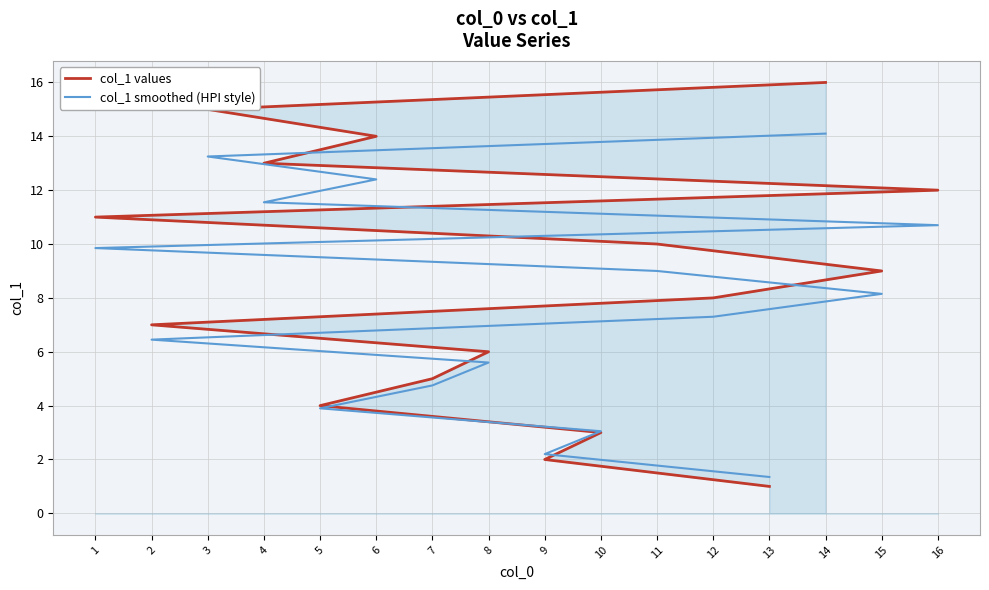

Rank the categories by col_1 smoothed (HPI style) value from highest to lowest.

14, 3, 6, 4, 16, 1, 11, 15, 12, 2, 8, 7, 5, 10, 9, 13